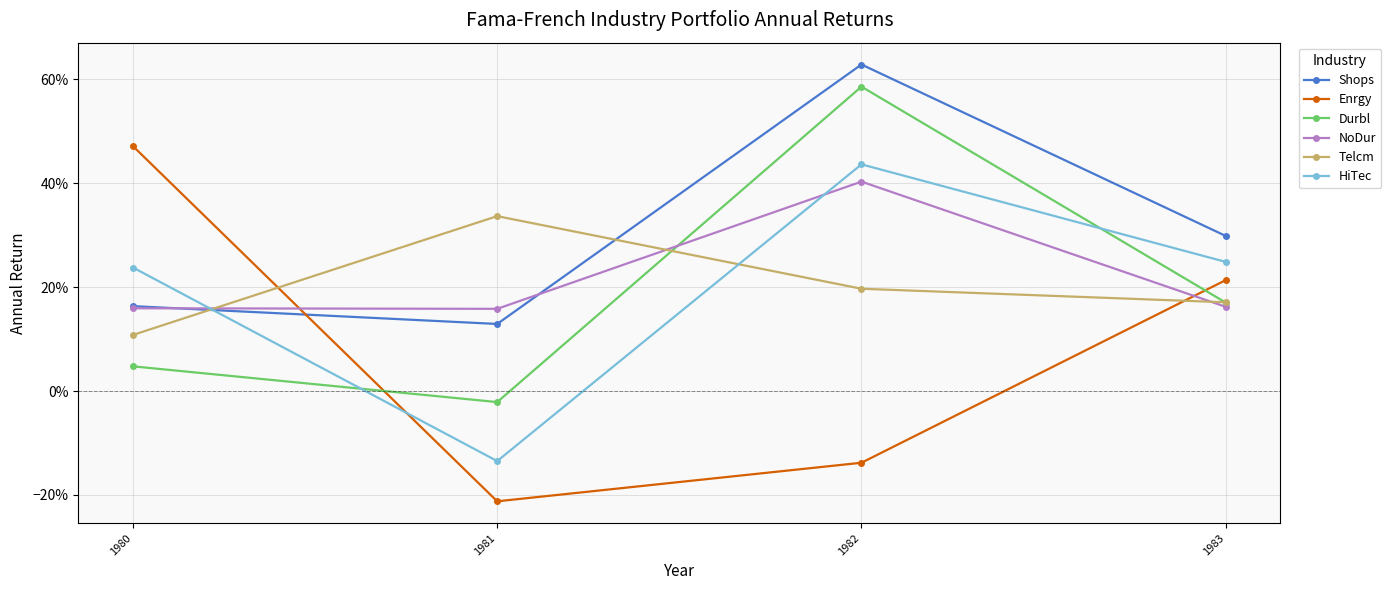

True or false: HiTec and Durbl cross at least once.

True